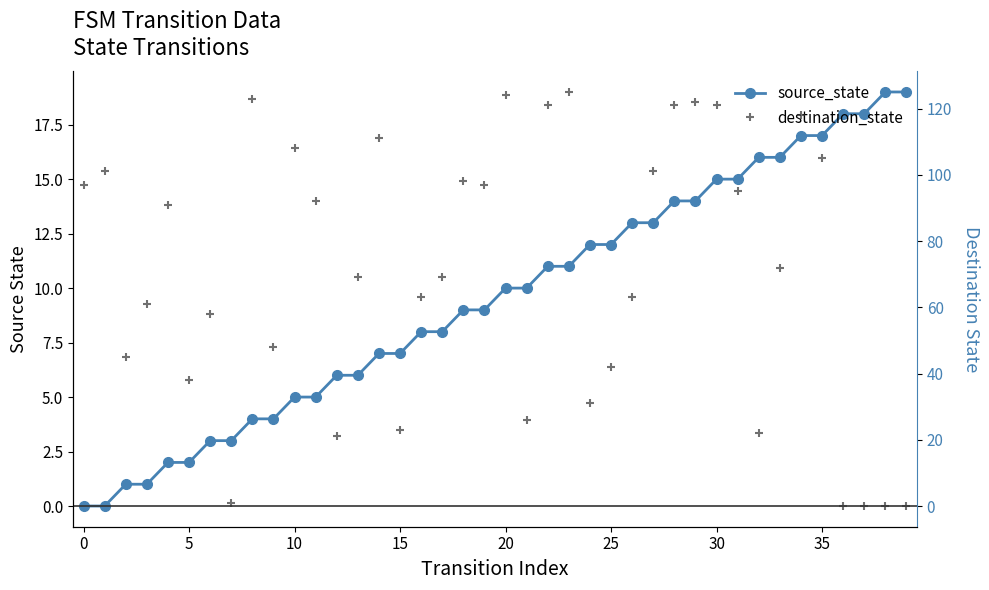

Rank the series at 23 from highest to lowest value.

destination_state, source_state